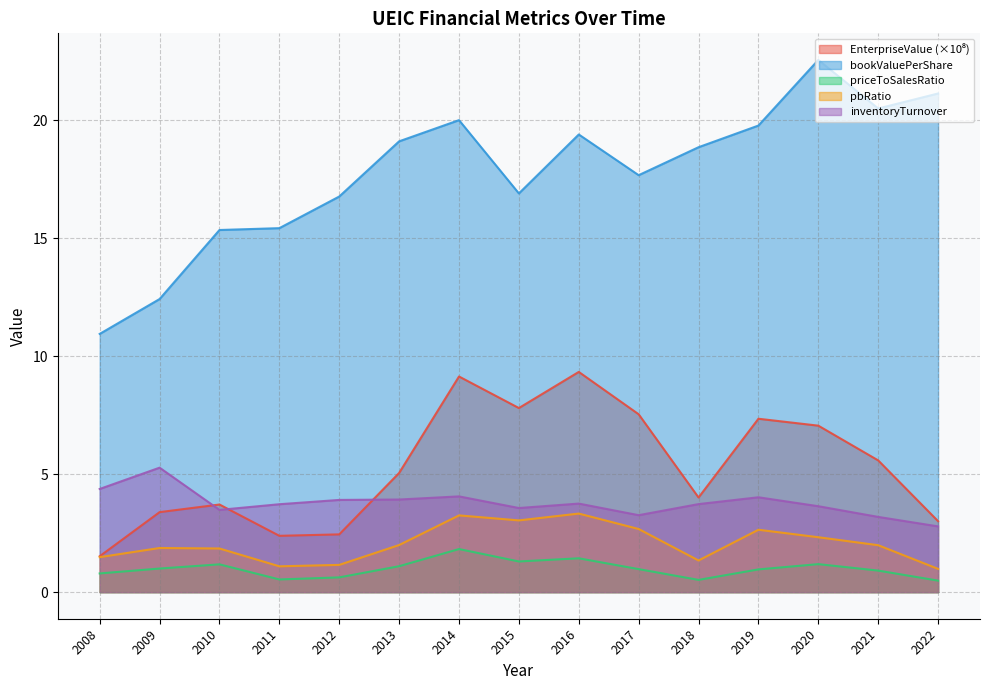

What is the sum of the pbRatio values at 2018 and 2008?

2.8